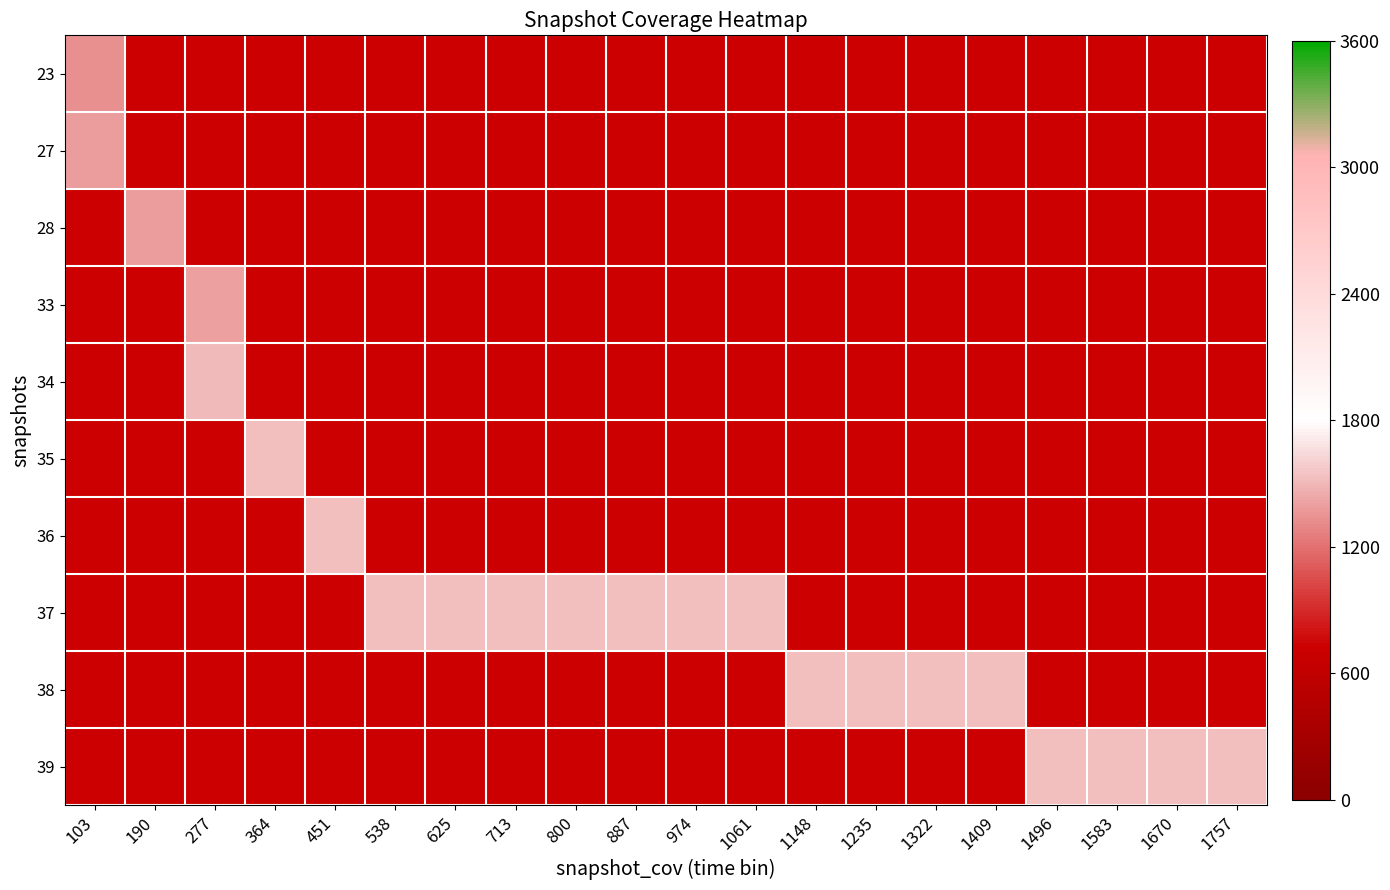

Between 538 and 1061, which is larger?

538